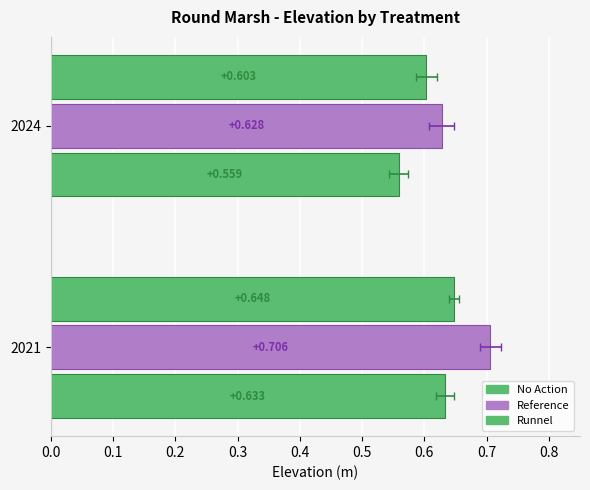

What is the sum of all No Action values?

1.2